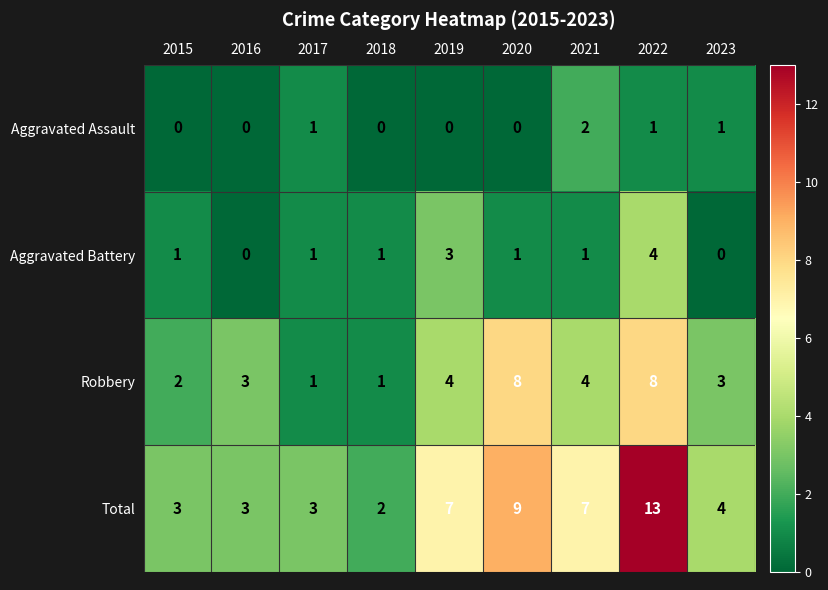

What is the sum of all Total values?

51